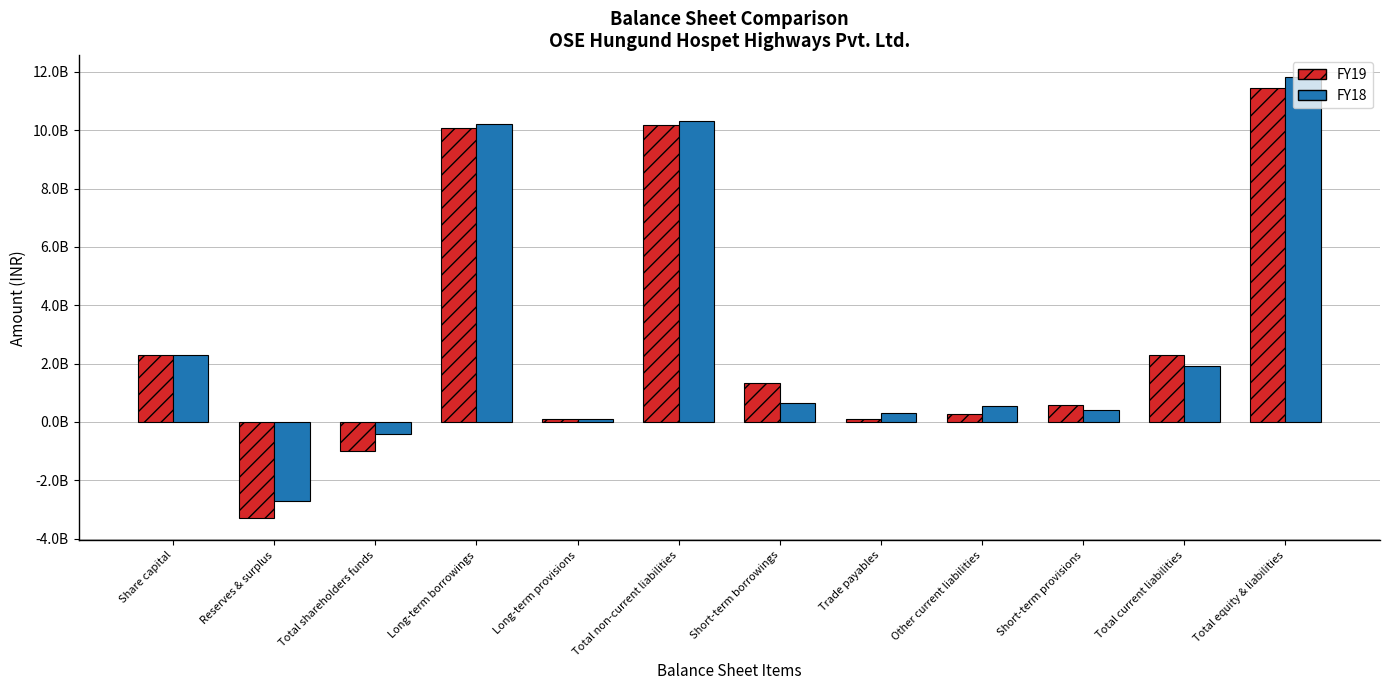

Where does the FY19 series first go above 1333223000?

Share capital